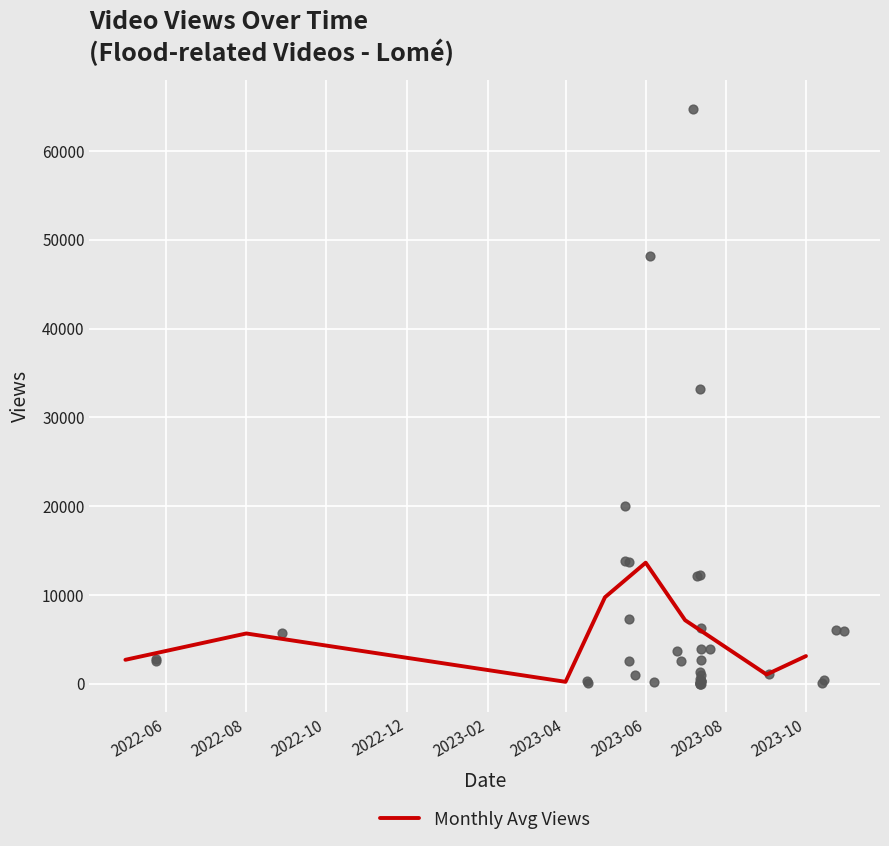

What is the highest value of the Monthly Avg Views series?

13640.8